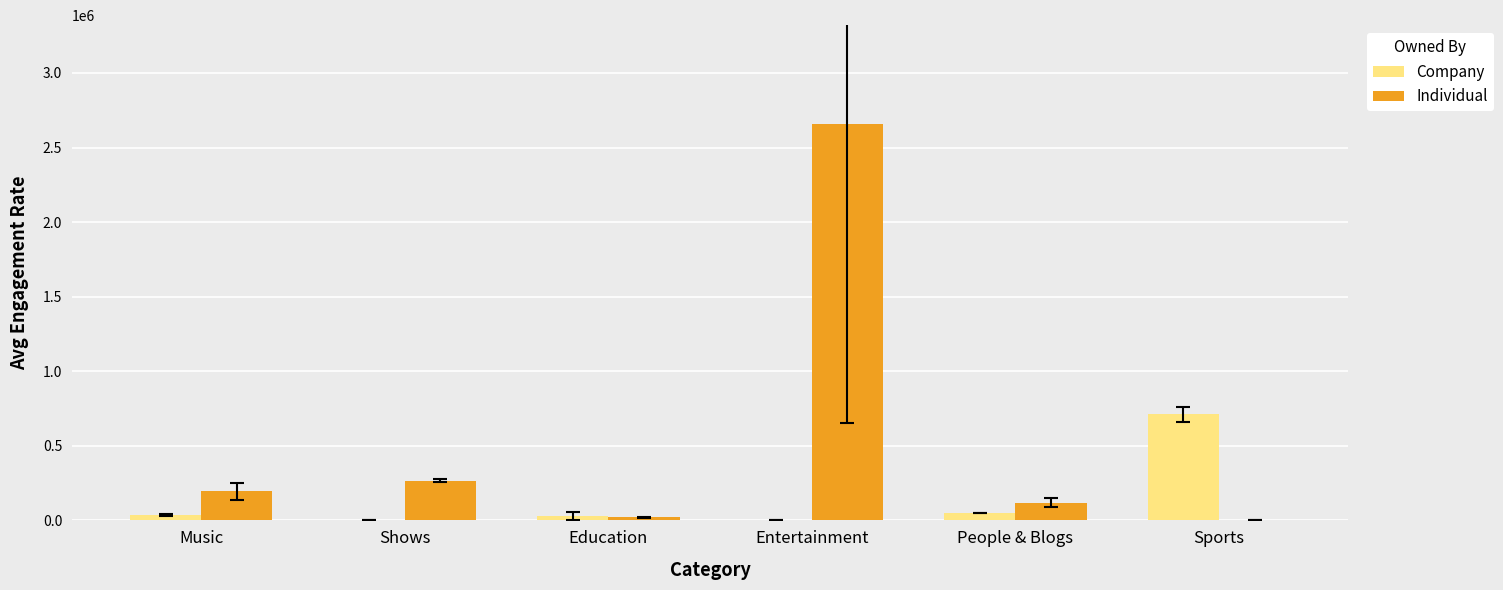

What is the sum of all Individual values?

3258993.3